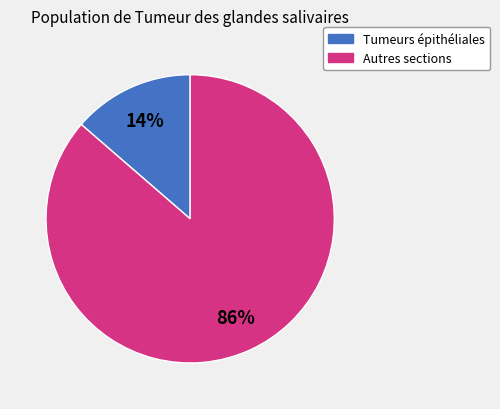

To the nearest percent, what is the average slice percentage?

50%